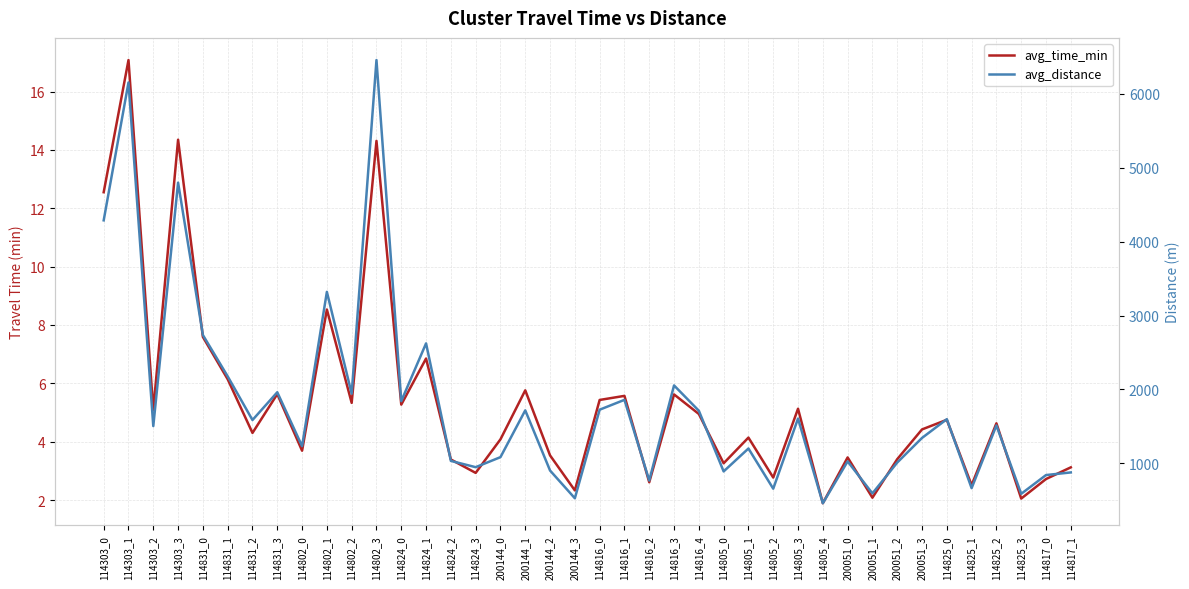

Is the value of avg_distance at 114802_2 greater than the value of avg_time_min at 200051_2?

Yes